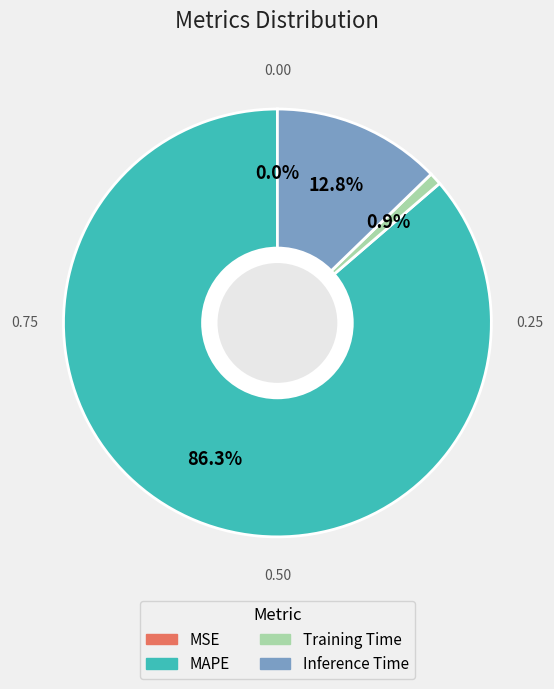

Which slice is the largest?

MAPE